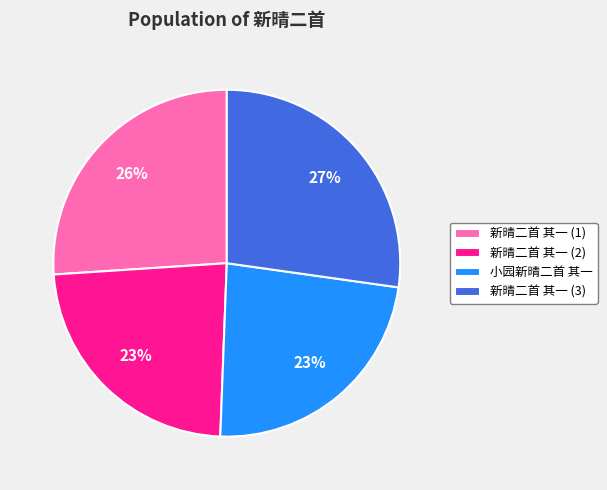

What is the ratio of the value at 小园新晴二首 其一 to the value at 新晴二首 其一 (3)?

0.9